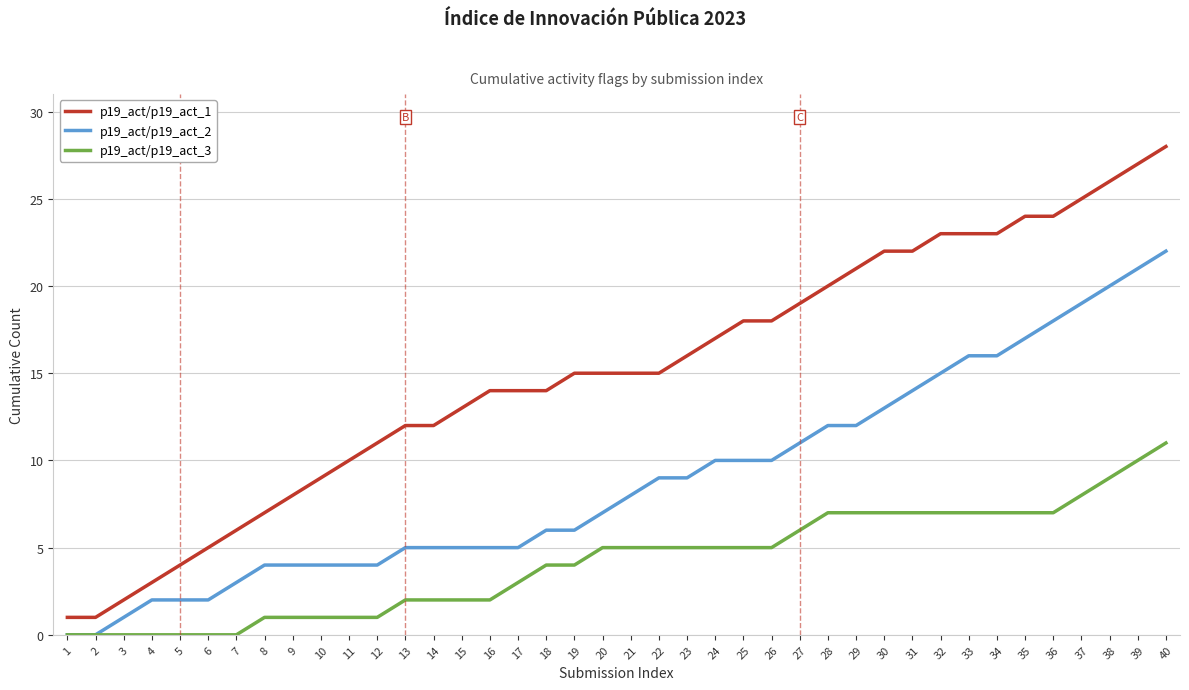

Is it true that p19_act/p19_act_2 equals 10 at 24?

True